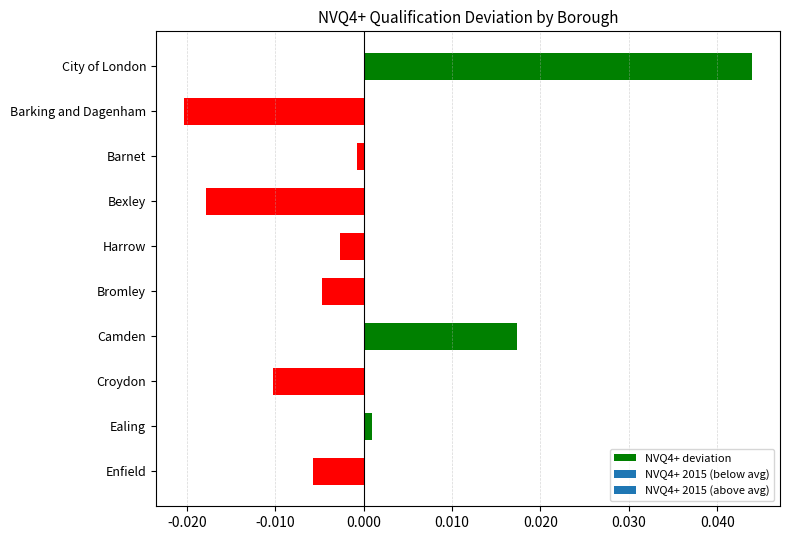

At which category does the chart reach its peak across all series?

City of London